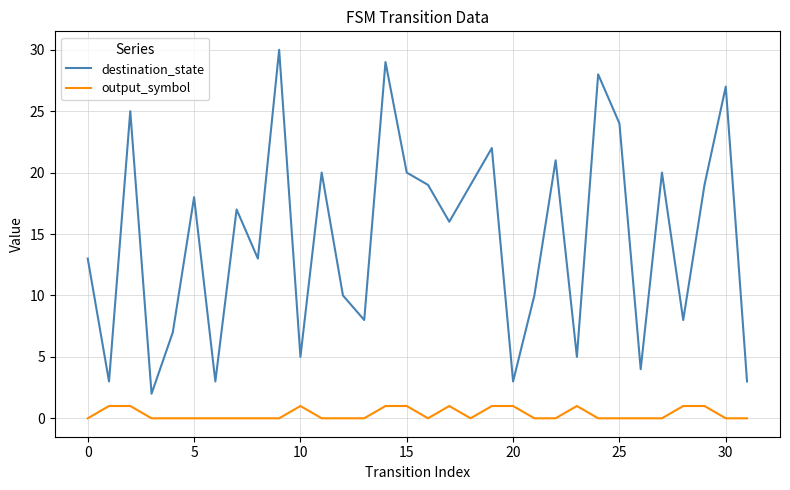

How many lines are shown in the chart?

2